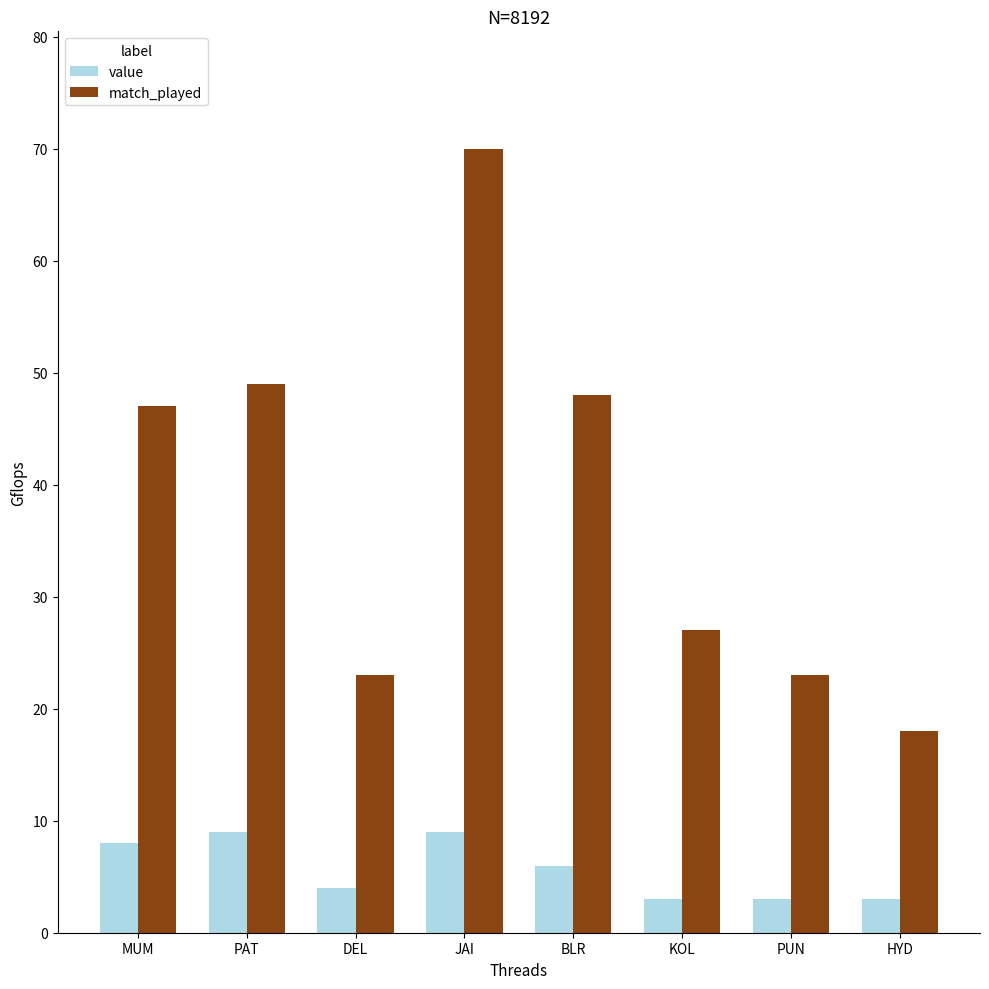

The value series shows 3 at HYD. True or false?

True